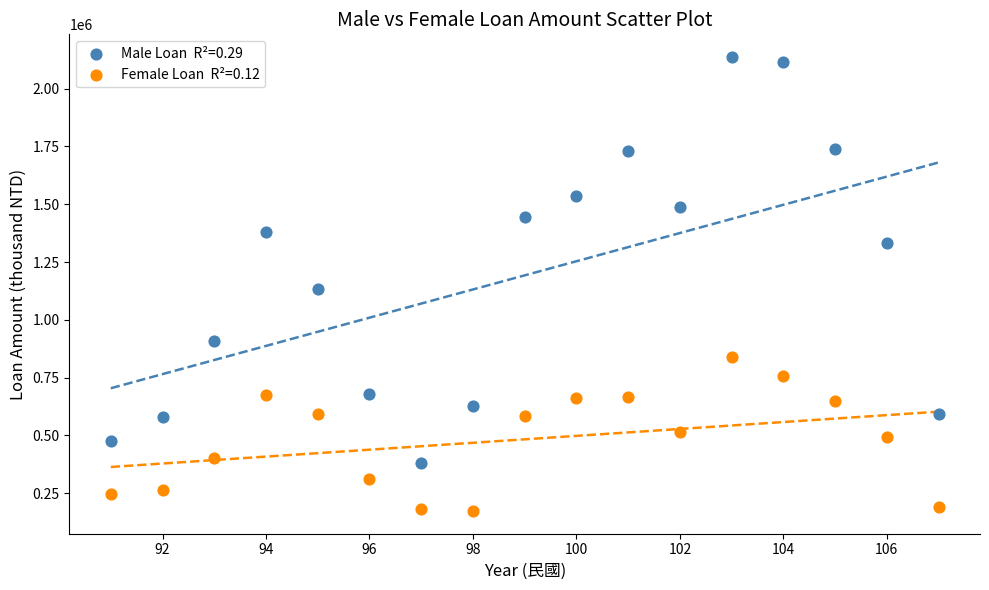

Across all series, what Y value is closest to 1154836?

1131770